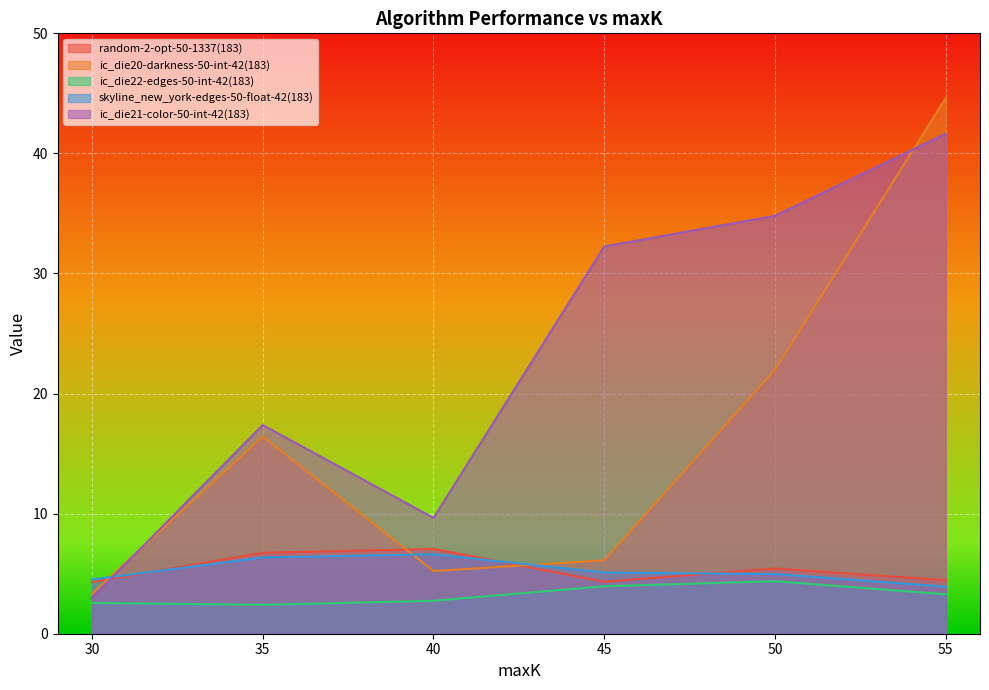

Reading right to left, extract all data points from this chart.

random-2-opt-50-1337(183): 4.5	5.4	4.3	7.1	6.7	4.3
ic_die20-darkness-50-int-42(183): 44.6	22.0	6.1	5.2	16.4	3.3
ic_die22-edges-50-int-42(183): 3.3	4.4	4.0	2.7	2.4	2.6
skyline_new_york-edges-50-float-42(183): 3.9	5.0	5.1	6.6	6.4	4.5
ic_die21-color-50-int-42(183): 41.6	34.8	32.3	9.6	17.4	3.0